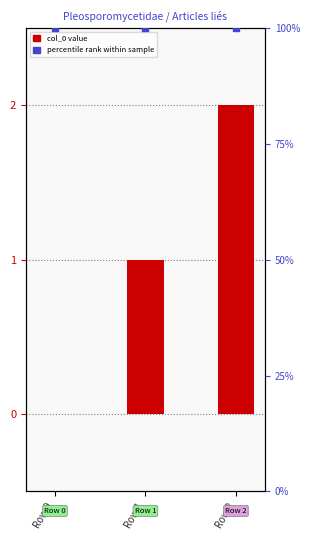

At which category is the sum across all series the highest?

Row 2